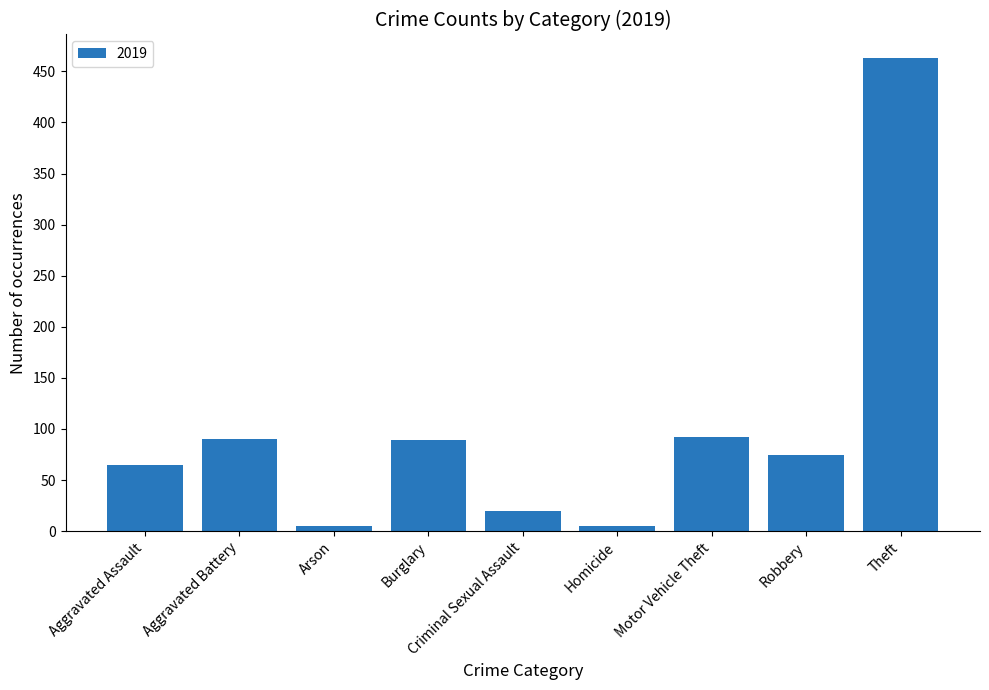

What is the difference between the maximum and minimum values?

458